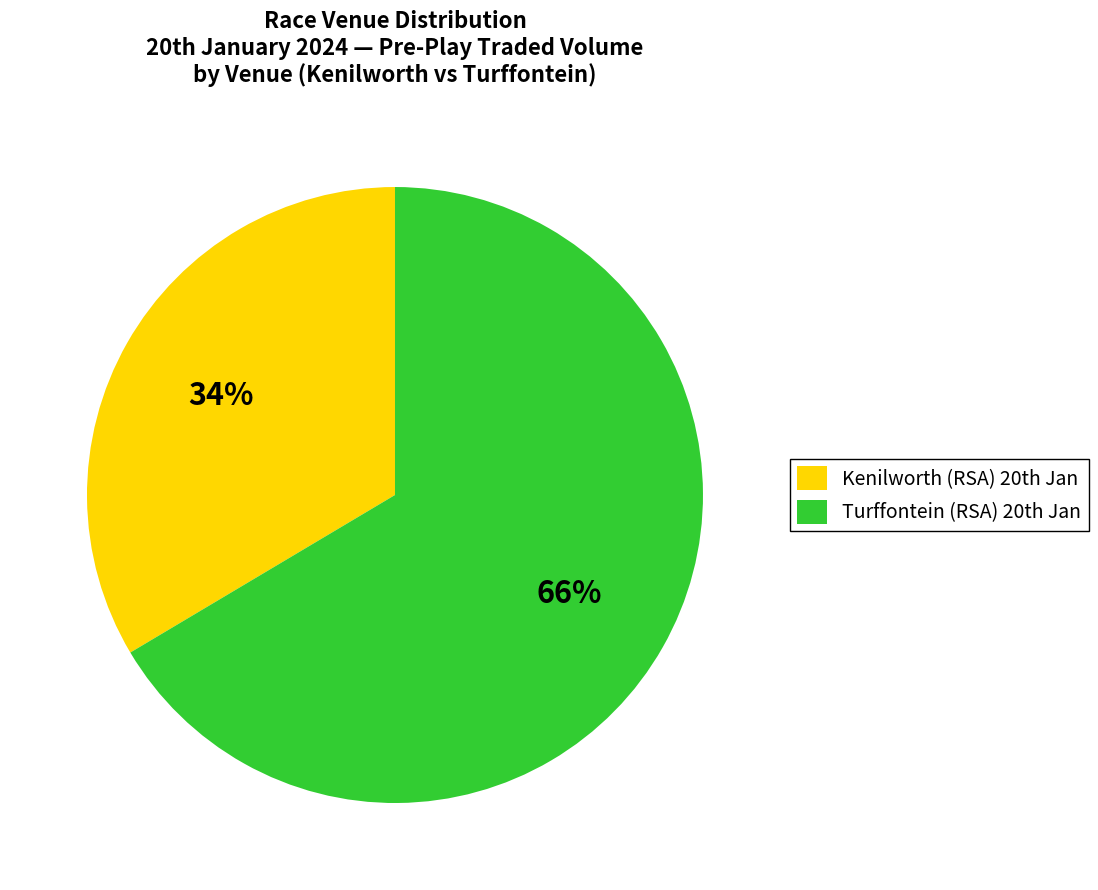

What is the smallest slice in the pie chart?

Kenilworth (RSA) 20th Jan